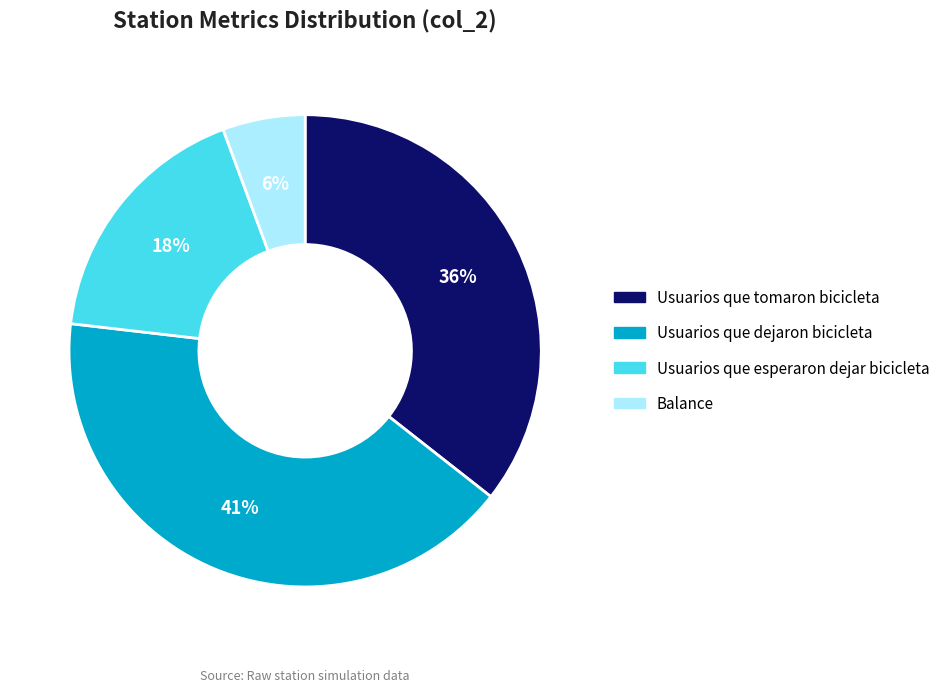

What percentage is the Usuarios que dejaron bicicleta slice, to the nearest percent?

41%